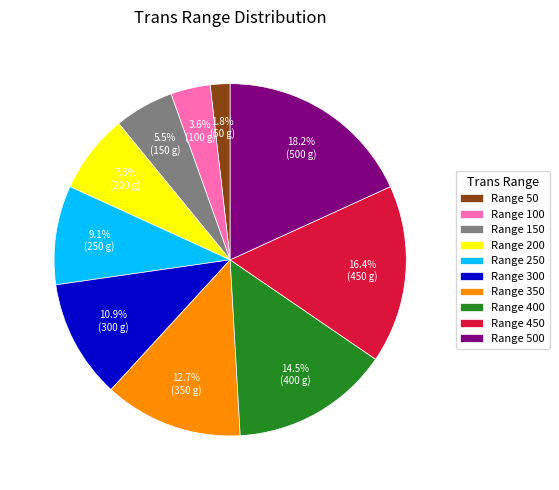

Which slice is the largest?

Range 500